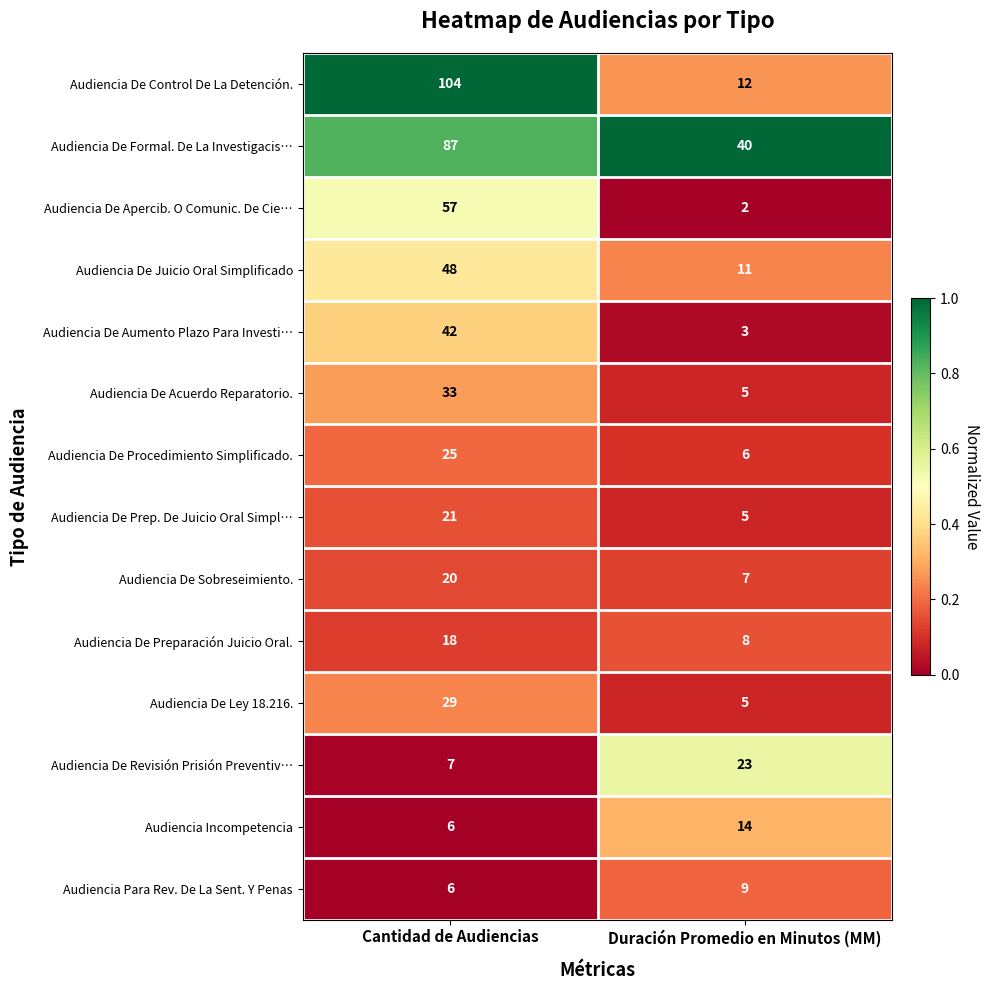

At which category is the sum across all series the highest?

Cantidad de Audiencias